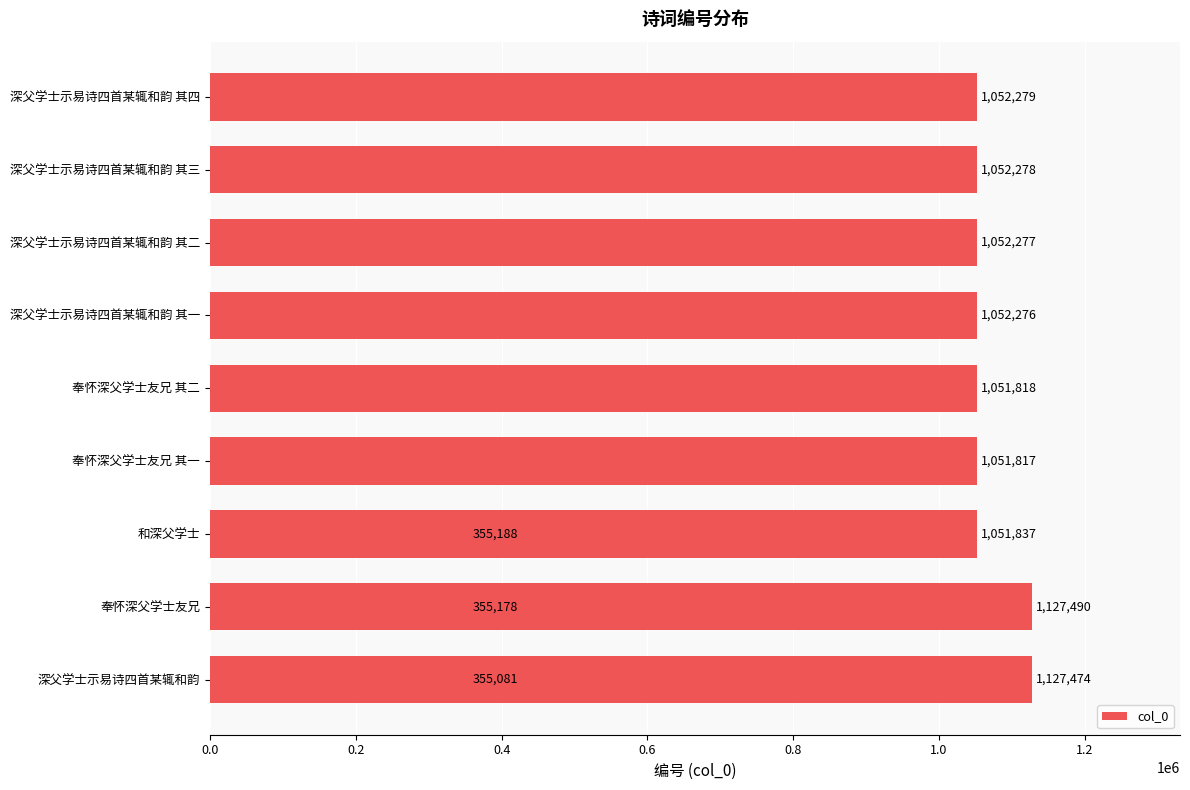

What is the average value?

890416